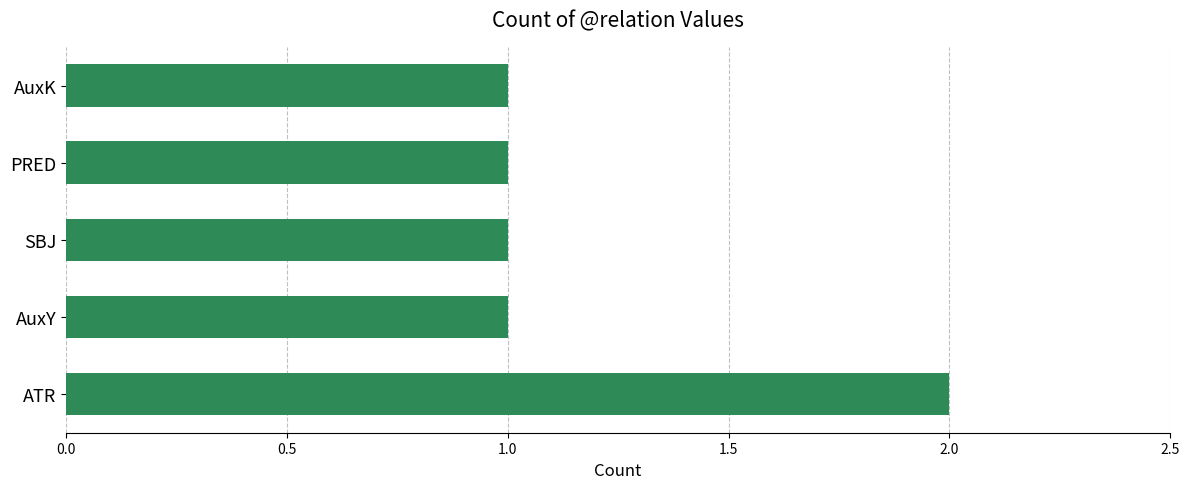

What is the smallest value displayed?

1